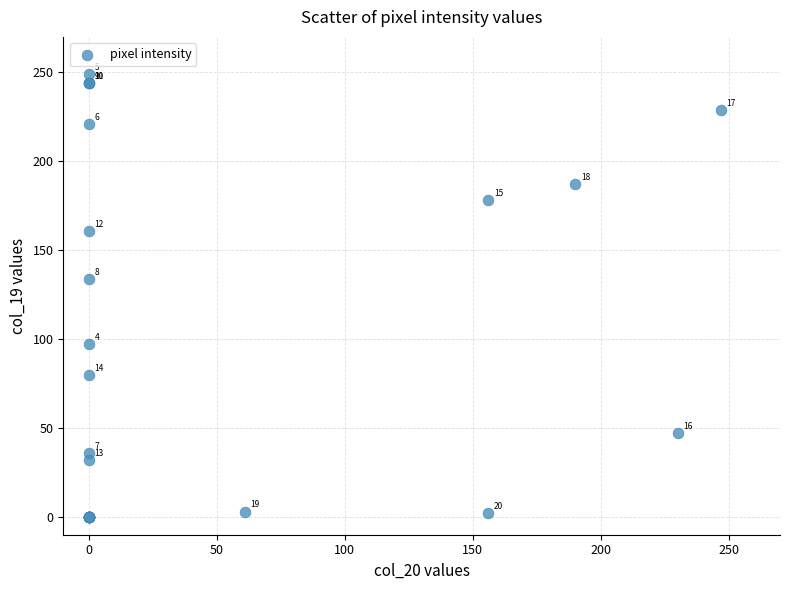

What Y value in the scatter plot is closest to 124?

134